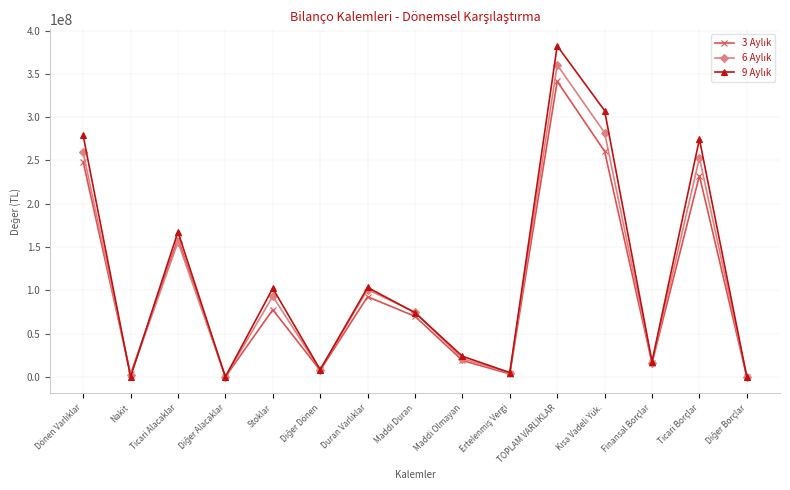

At which category is the sum across all series the highest?

TOPLAM VARLIKLAR